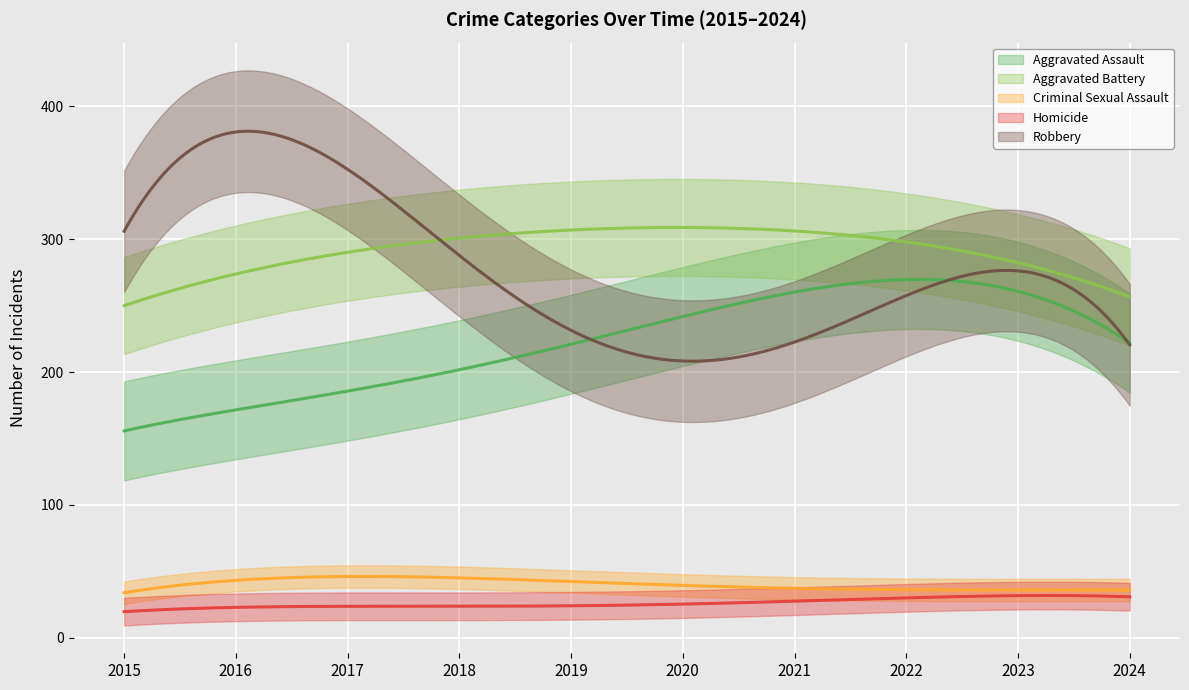

Rank the series at 2019 from highest to lowest value.

Aggravated Battery, Robbery, Aggravated Assault, Criminal Sexual Assault, Homicide